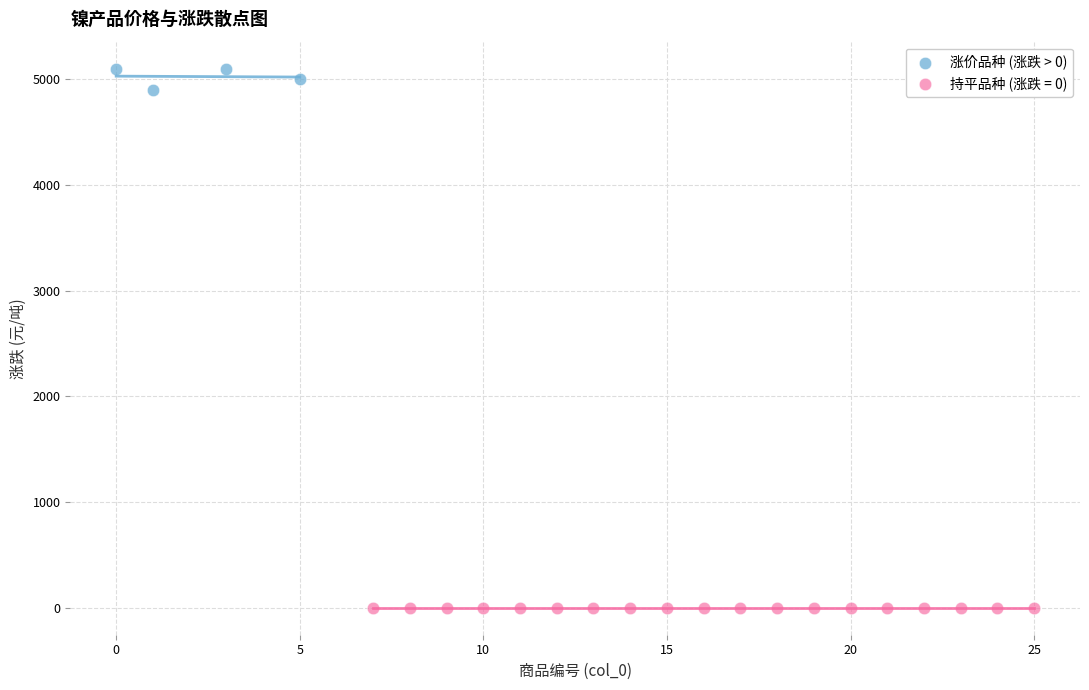

Which series contains the highest Y value?

涨价品种 (涨跌 > 0)